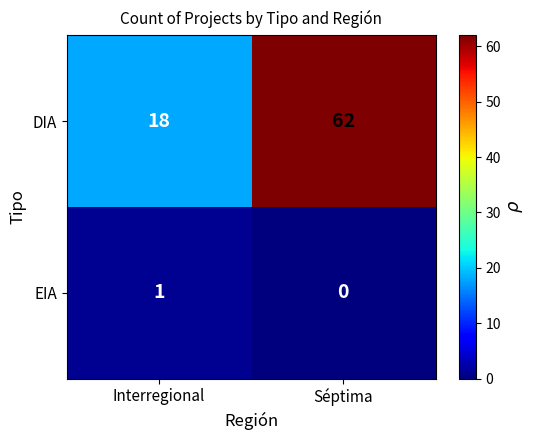

Reading left to right, list all the values displayed in this chart.

DIA: 18	62
EIA: 1	0